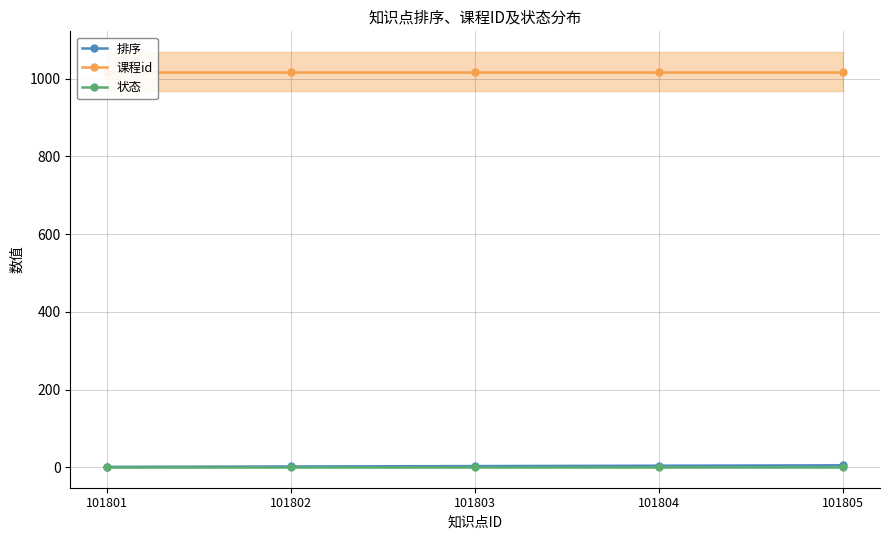

What is the value of the 排序 point at the 4th from the left?

4